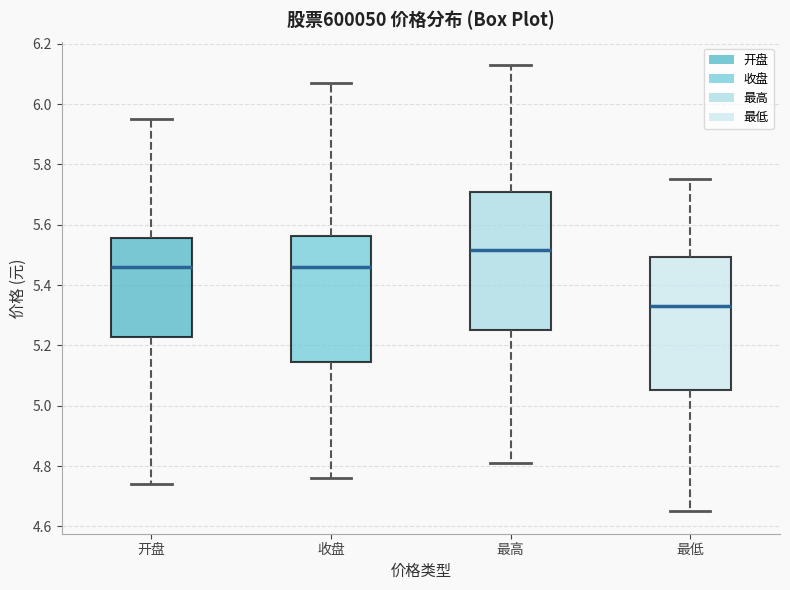

Reading left to right, read every box against the y-axis: the position of its median line, the range the box covers, and the ends of its whiskers. The values are not printed on the chart, so give them approximately, as read against the axis.

开盘: median 5.46, box 5.22 to 5.56, whiskers 4.74 to 5.96
收盘: median 5.46, box 5.14 to 5.56, whiskers 4.76 to 6.08
最高: median 5.52, box 5.26 to 5.70, whiskers 4.82 to 6.14
最低: median 5.34, box 5.06 to 5.50, whiskers 4.66 to 5.76